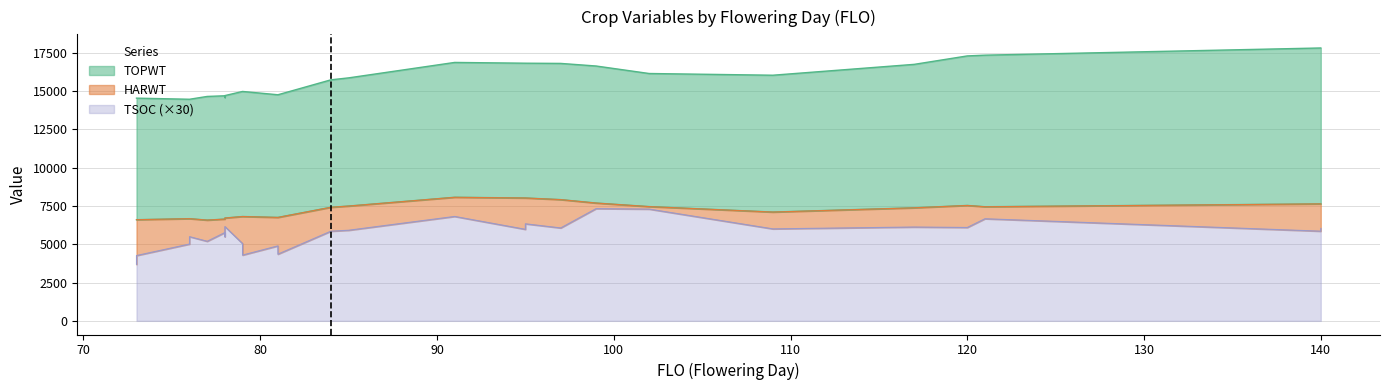

True or false: TSOC has a value of 6999 at 81.

False